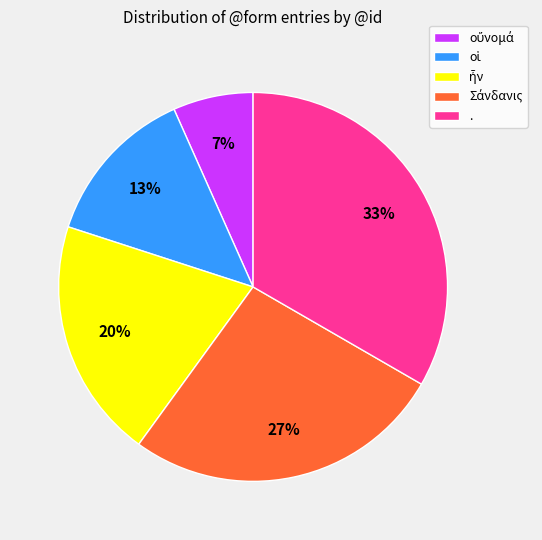

To the nearest percent, what is the average slice percentage?

20%